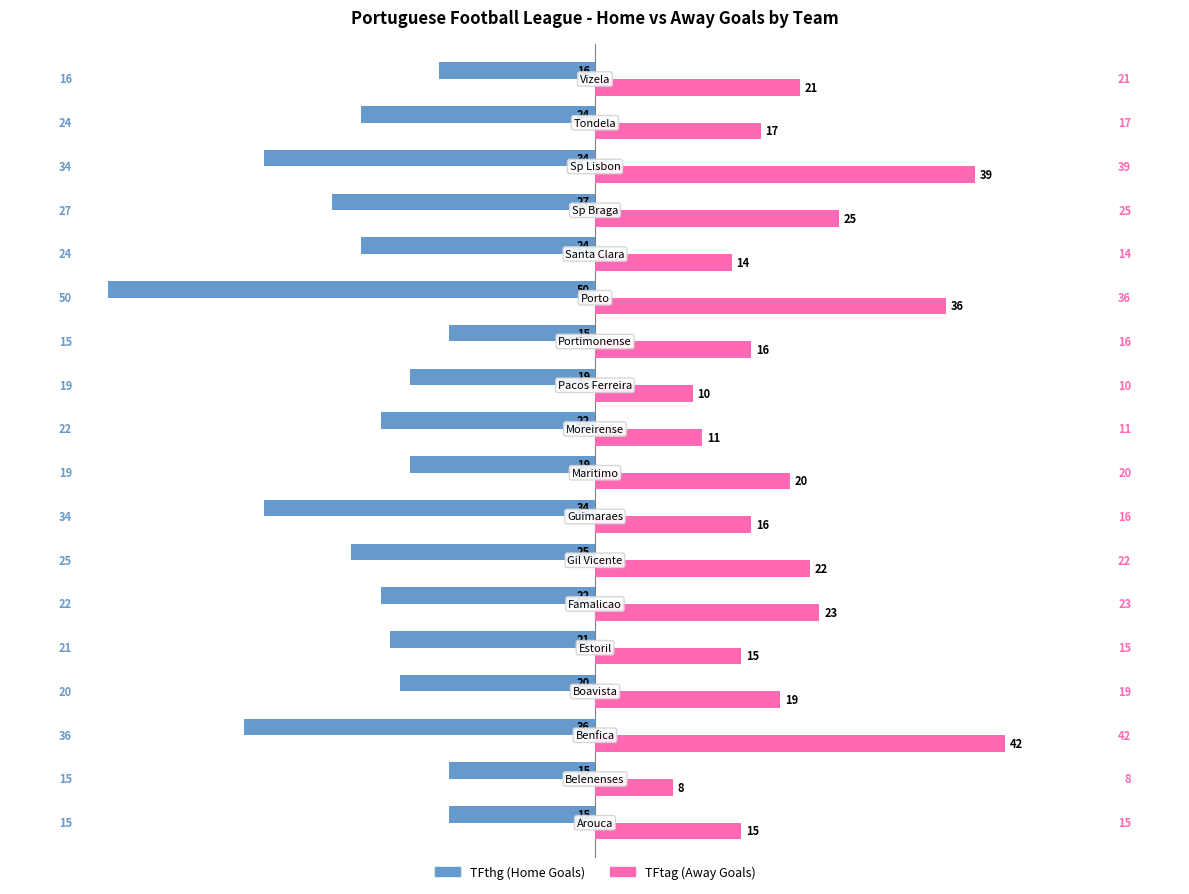

What is the difference between the maximum and minimum values in the TFtag (Away Goals) series?

34